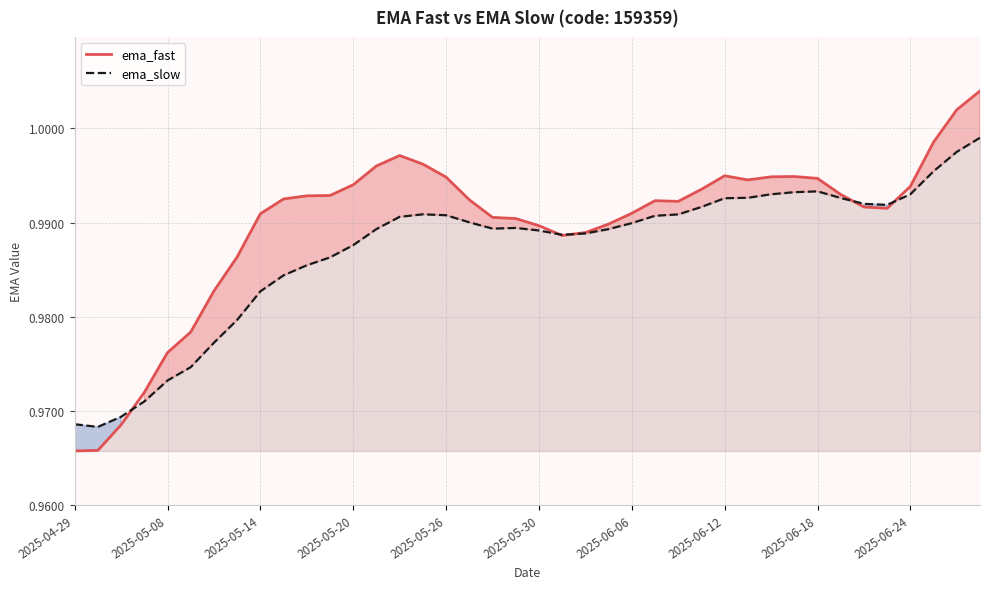

True or false: ema_fast has a value of 0.7 at 2025-05-26.

False